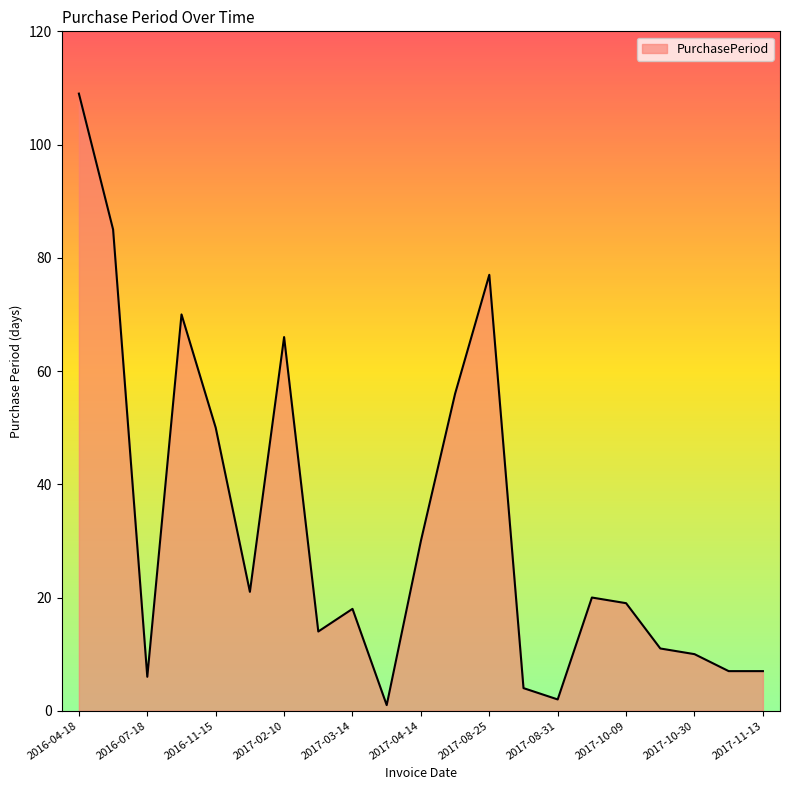

How many values are below 19?

10